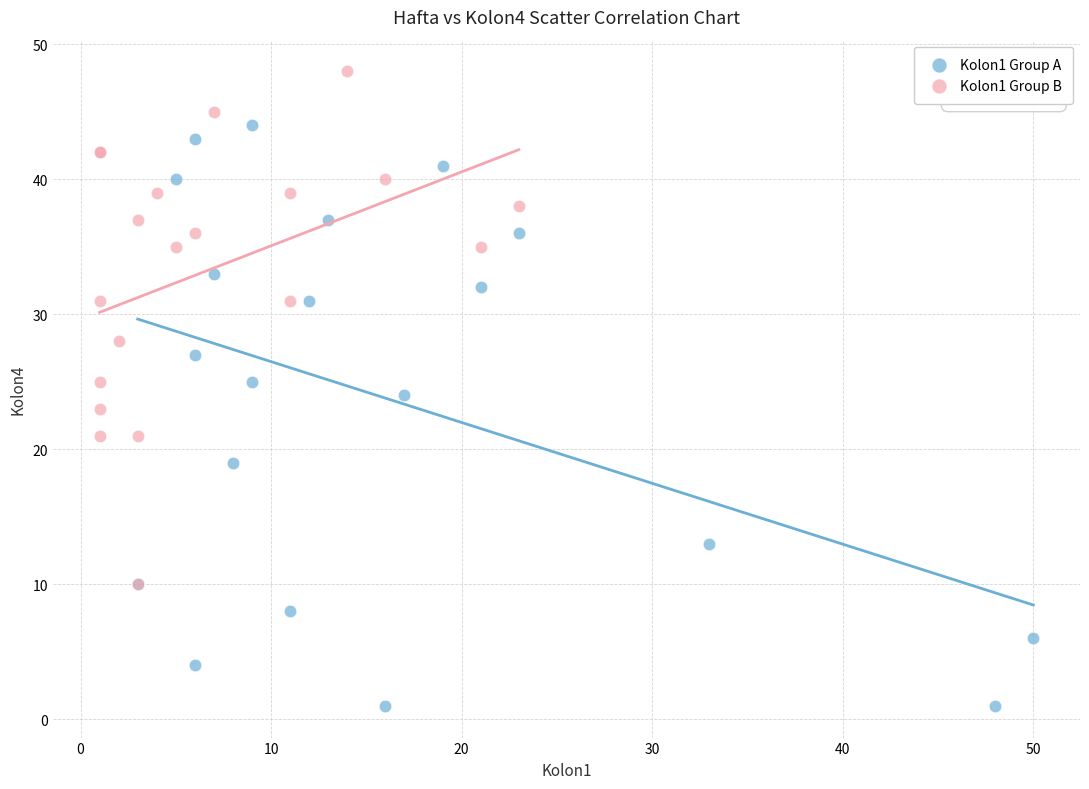

Which series reaches the maximum Y coordinate?

Kolon1 Group B